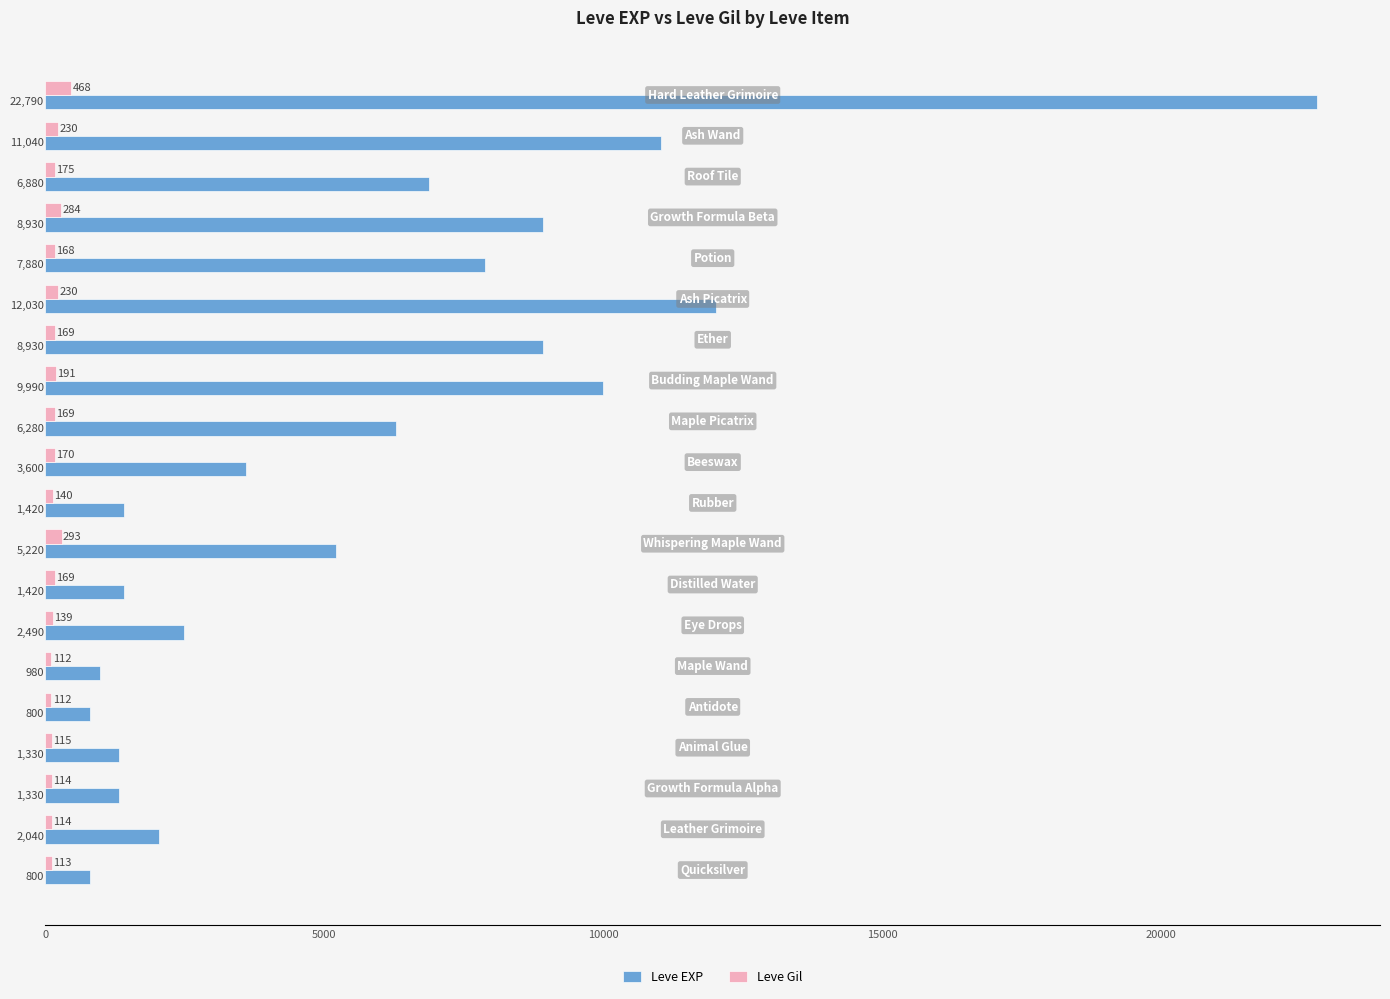

What are all the series names shown in the legend?

Leve EXP, Leve Gil